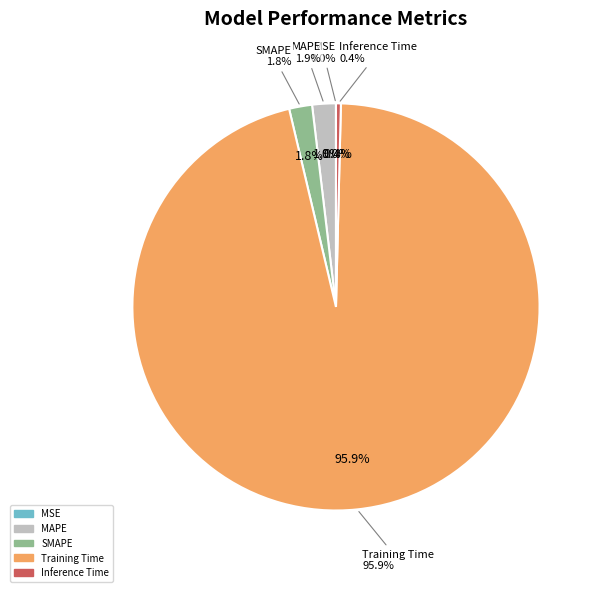

Between MSE and SMAPE, which is larger?

SMAPE